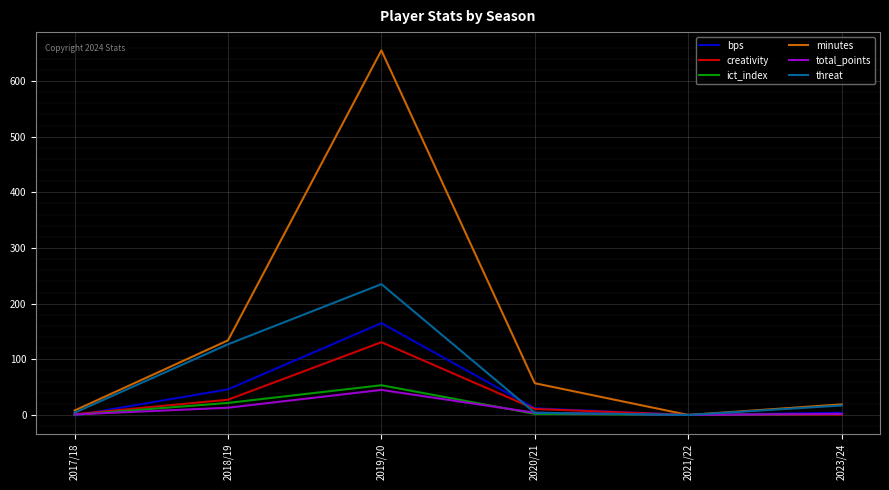

What is the highest value of the creativity series?

130.7